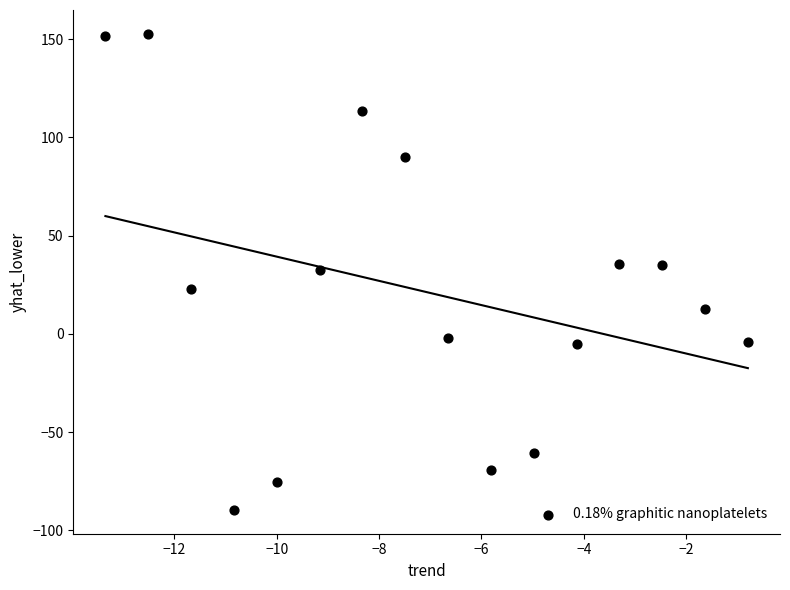

What is the range of Y values (max minus min)?

242.2